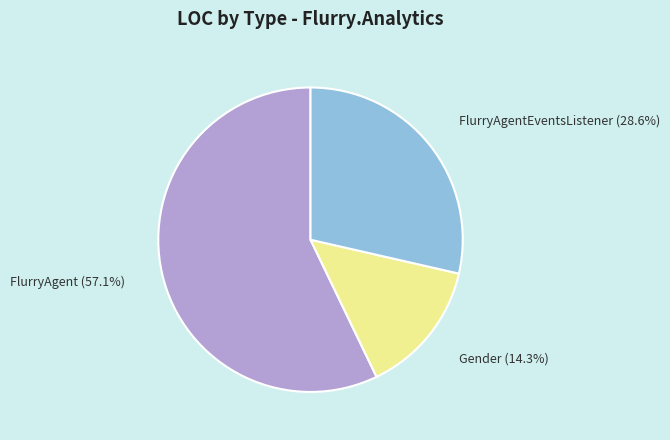

To the nearest percent, what is the average slice percentage?

33%